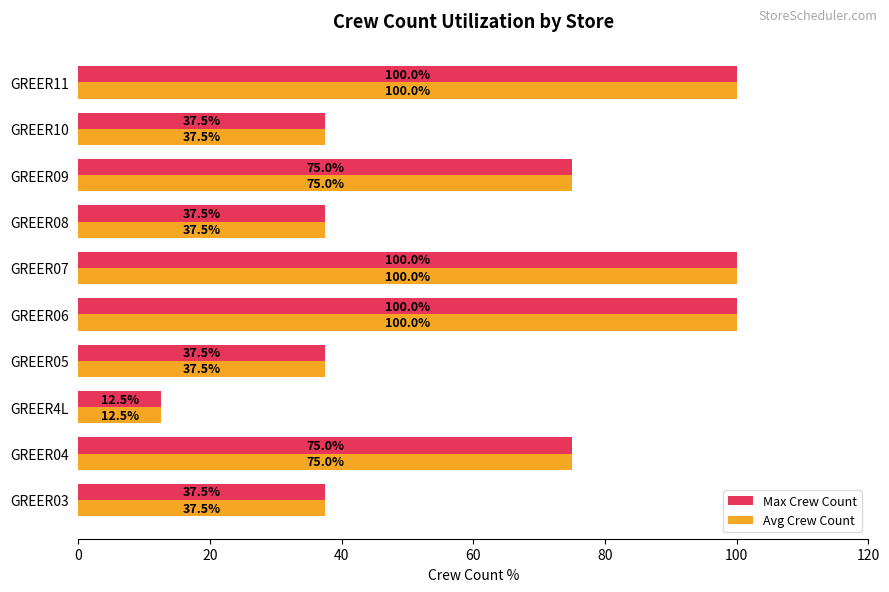

At how many categories does at least one series exceed 96?

3